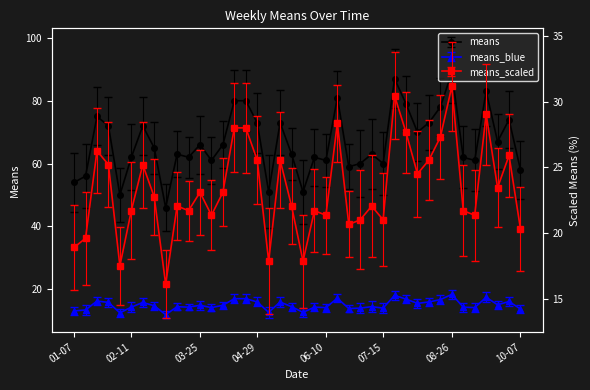

Rank the categories by value from lowest to highest.

2018-03-04, 2018-02-04, 2018-05-06, 2018-05-27, 2018-01-07, 2018-01-14, 2018-10-07, 2018-06-24, 2018-07-01, 2018-07-15, 2018-04-01, 2018-06-10, 2018-09-09, 2018-02-11, 2018-03-18, 2018-06-03, 2018-09-02, 2018-03-11, 2018-05-20, 2018-07-08, 2018-02-25, 2018-03-25, 2018-04-08, 2018-09-23, 2018-08-05, 2018-01-28, 2018-02-18, 2018-04-29, 2018-05-13, 2018-08-12, 2018-09-30, 2018-01-21, 2018-08-19, 2018-07-29, 2018-04-15, 2018-04-22, 2018-06-17, 2018-09-16, 2018-07-22, 2018-08-26